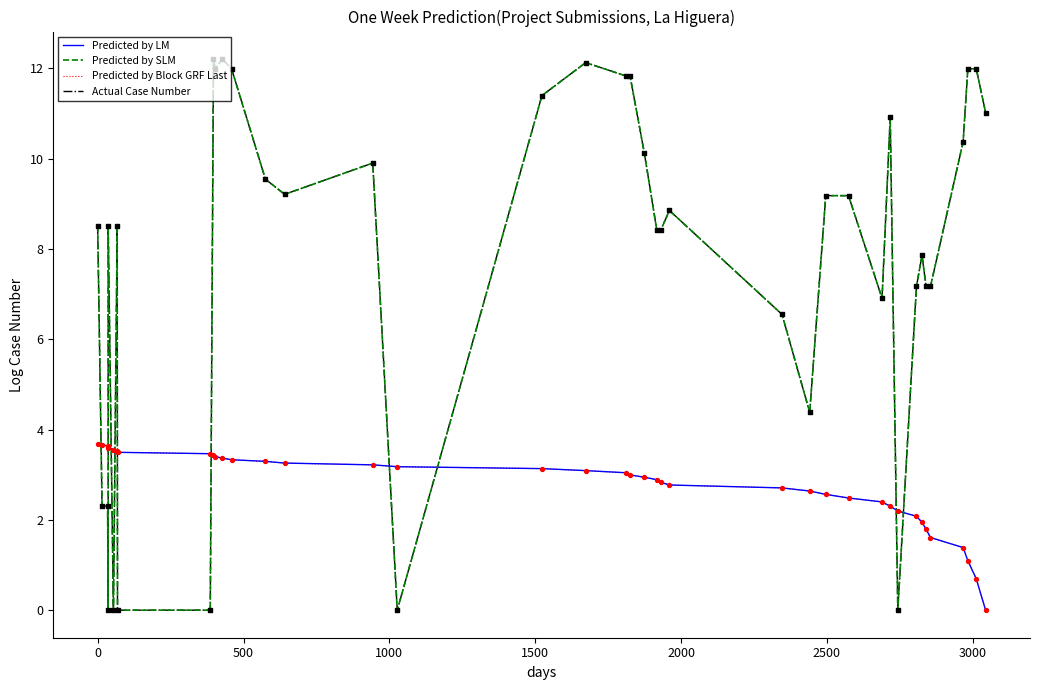

What is the total value across all series at 2500?

24.1